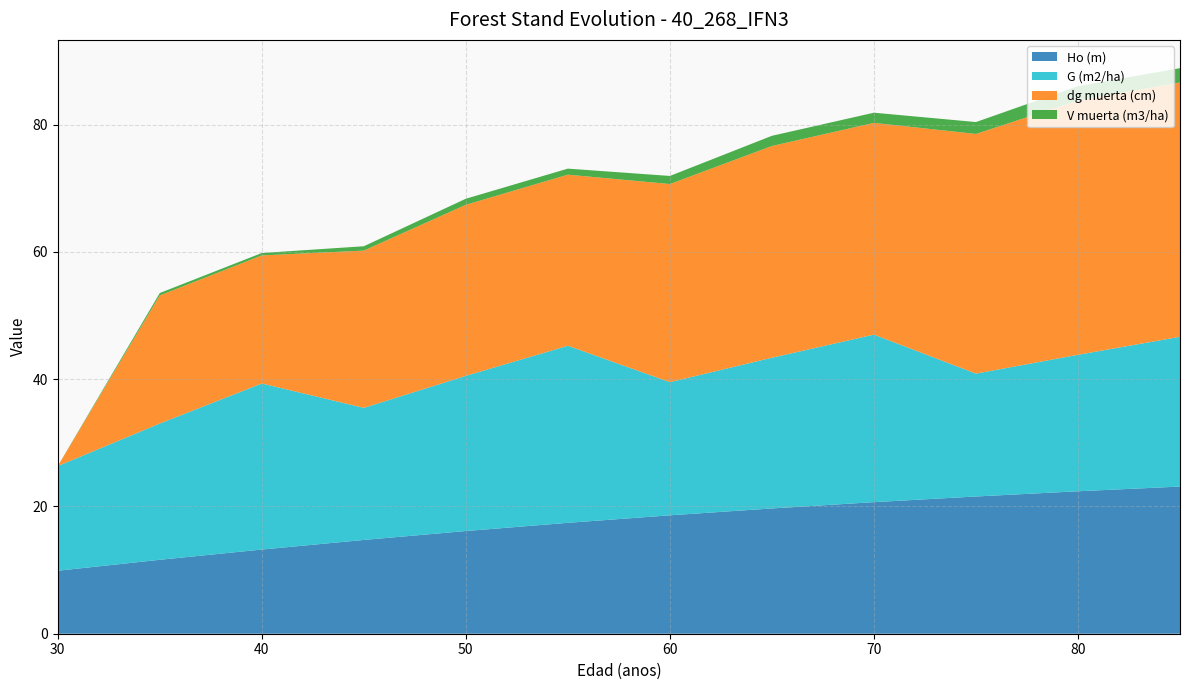

Reading left to right, what are all the values shown in this chart?

Ho (m): 9.9	11.6	13.2	14.7	16.1	17.4	18.6	19.7	20.7	21.6	22.4	23.1
G (m2/ha): 16.4	21.4	26.1	20.8	24.4	27.8	20.9	23.7	26.3	19.3	21.4	23.5
dg muerta (cm): 0.0	20.1	20.1	24.7	26.9	26.9	31.1	33.3	33.3	37.7	40.0	40.0
V muerta (m3/ha): 0.0	0.4	0.4	0.7	0.9	0.9	1.3	1.6	1.6	1.9	2.2	2.2